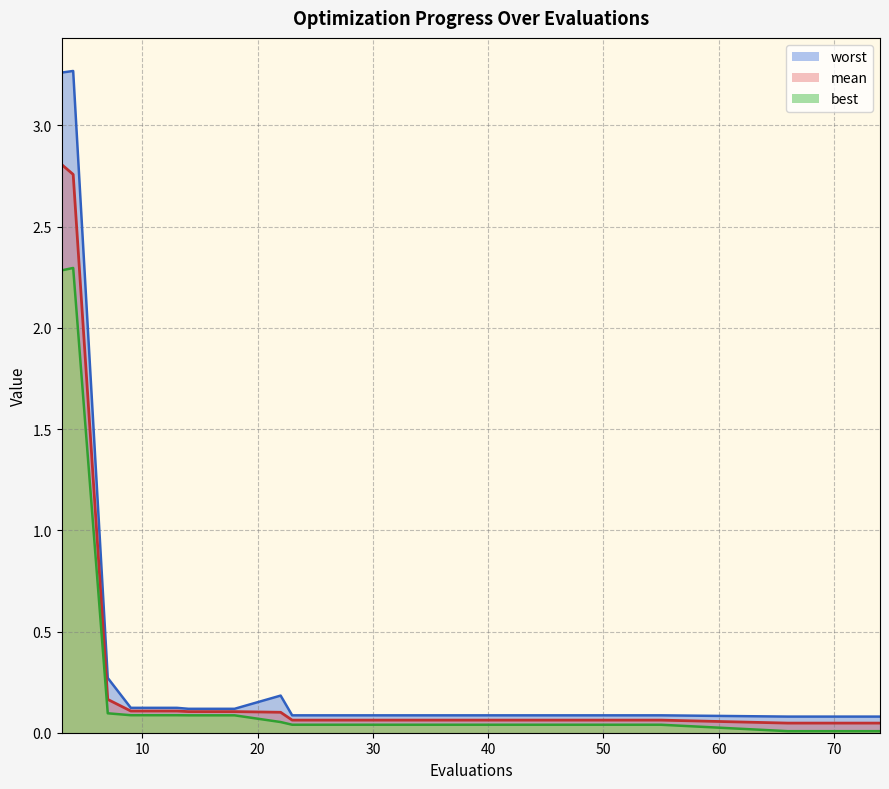

How many distinct data groups are displayed?

3